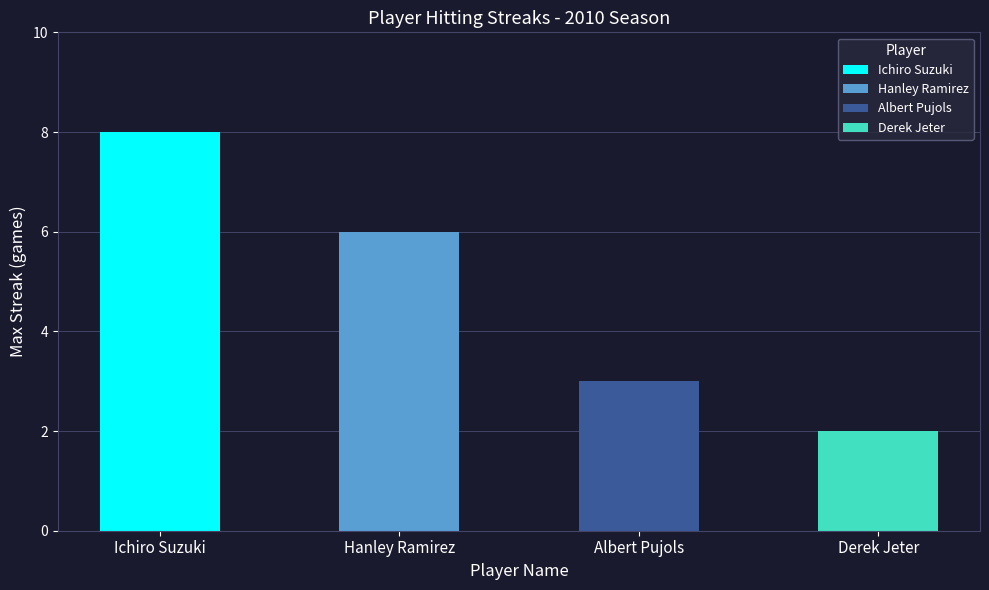

What is the change in value from Ichiro Suzuki to Hanley Ramirez?

-2